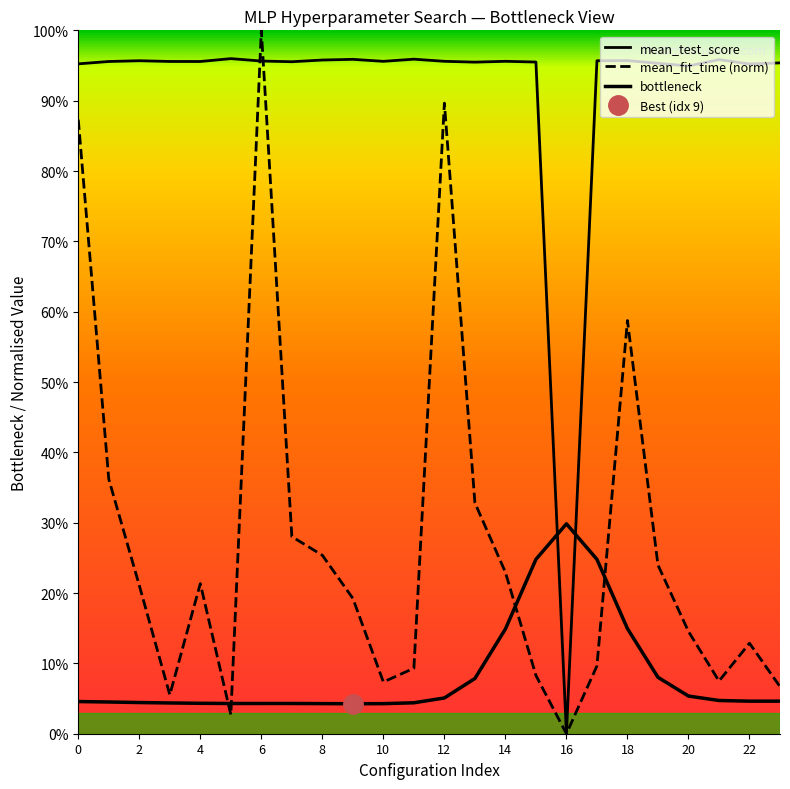

What is the sum of all mean_test_score values?

22.0